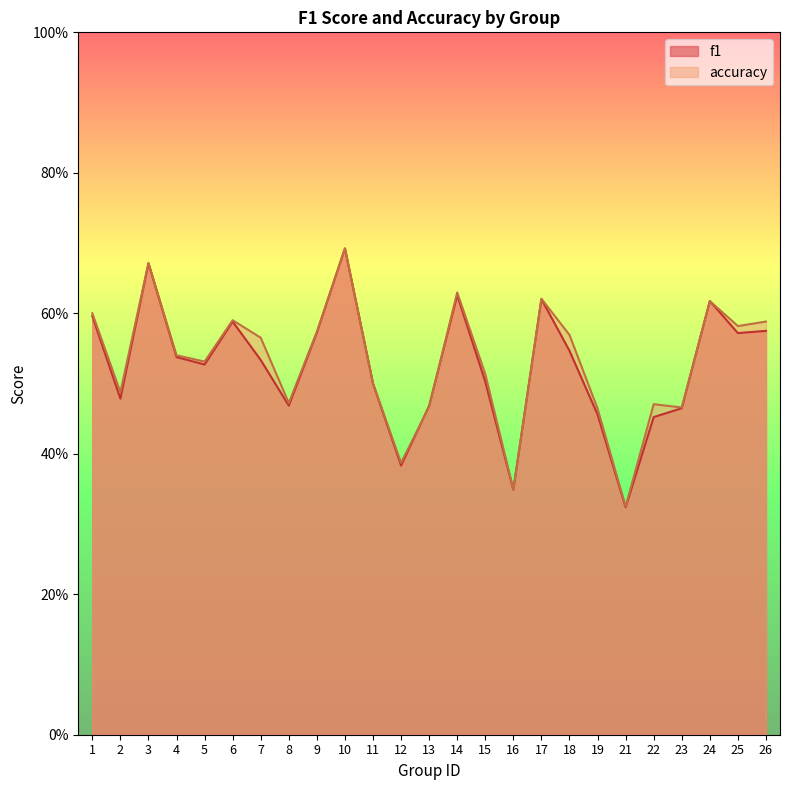

In f1, how many points are lower than both neighbors (excluding endpoints)?

7